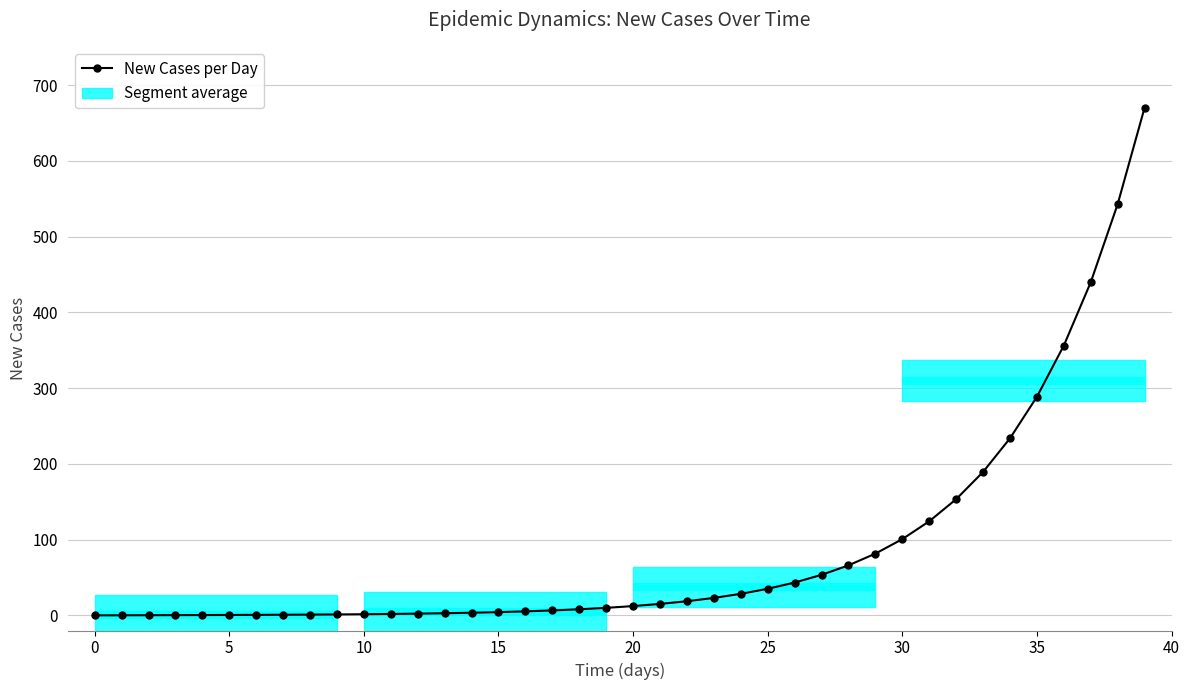

What is the difference between the maximum and minimum values?

670.0